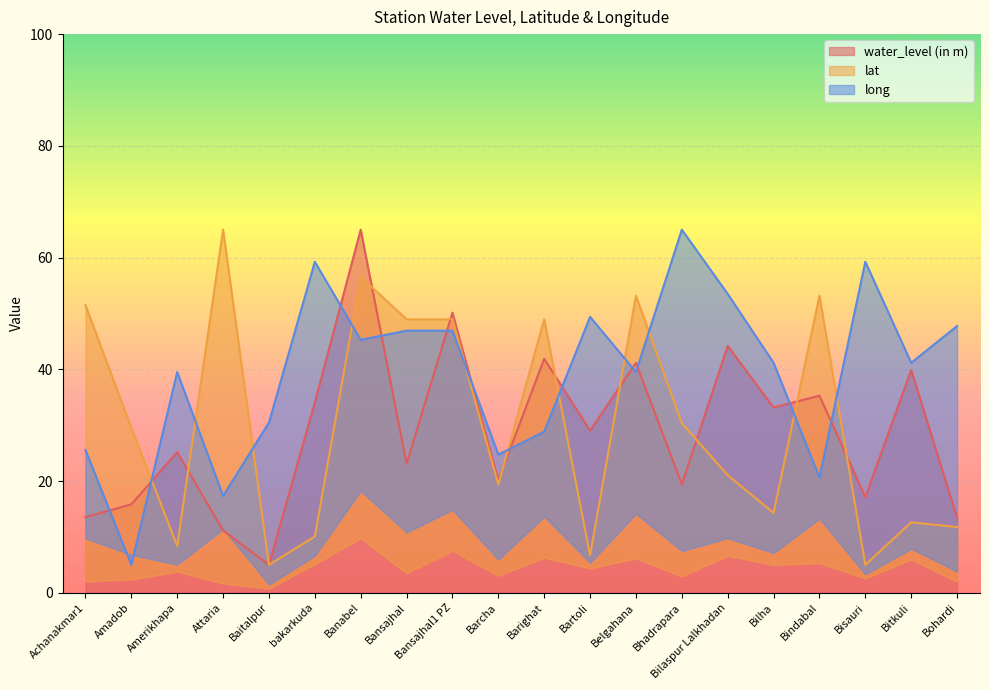

Reading right to left, what are all the values shown in this chart?

water_level (in m): 13.4	39.9	17.1	35.3	33.2	44.2	19.4	41.1	29.0	41.9	20.1	50.1	23.1	65.0	34.1	5.0	11.1	25.2	15.8	13.5
lat: 11.8	12.6	5.0	53.2	14.3	21.1	30.4	53.2	6.7	48.9	19.4	48.9	48.9	56.5	10.1	5.0	65.0	8.4	29.5	51.5
long: 47.7	41.2	59.2	20.6	41.2	53.5	65.0	39.5	49.4	28.8	24.7	46.9	46.9	45.3	59.2	30.5	17.3	39.5	5.0	25.5